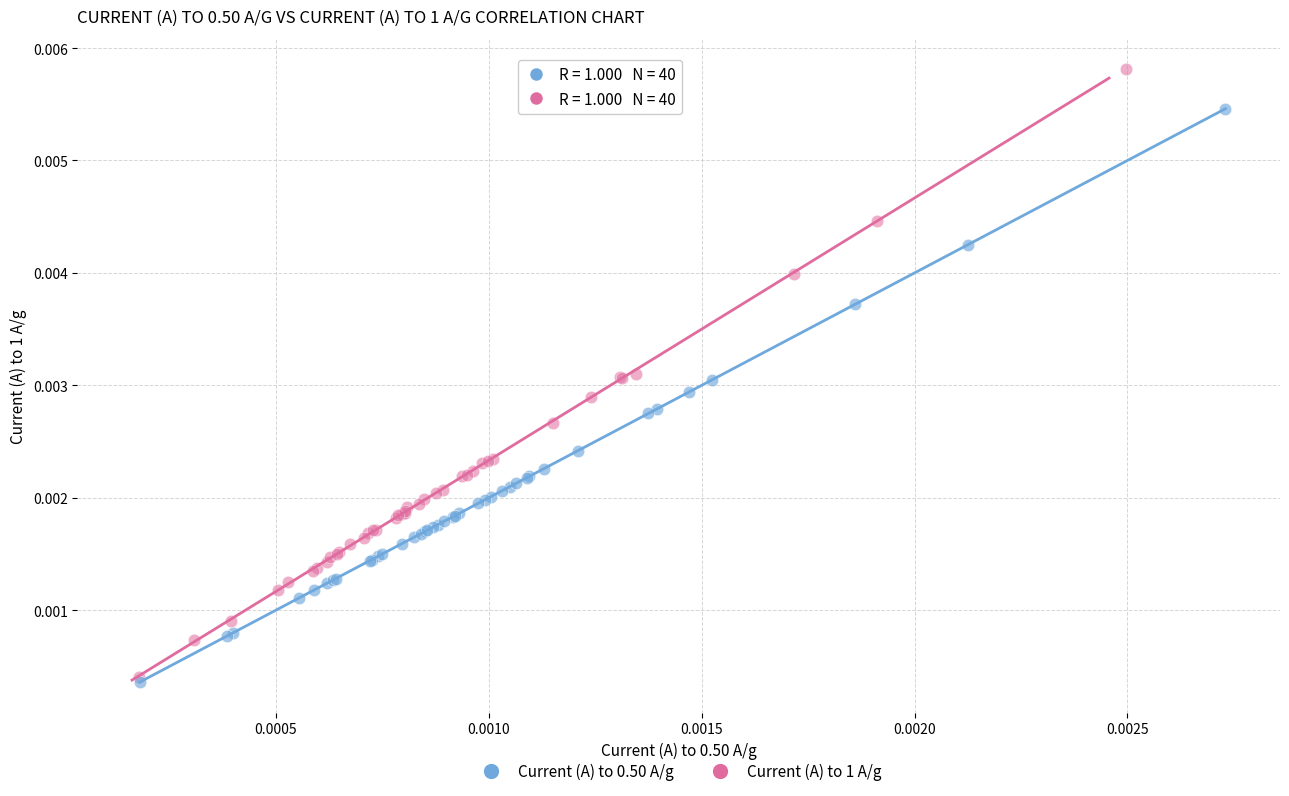

Which series has the widest spread of Y values?

Current (A) to 1 A/g